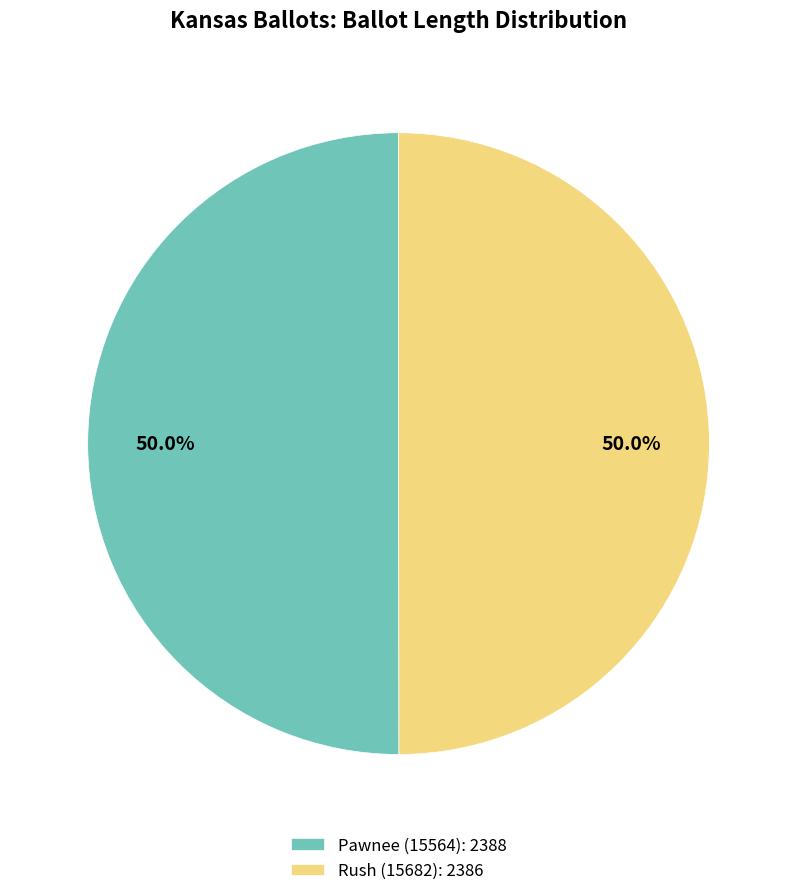

Is the sum of Rush (15682) and Pawnee (15564) greater than half?

Yes